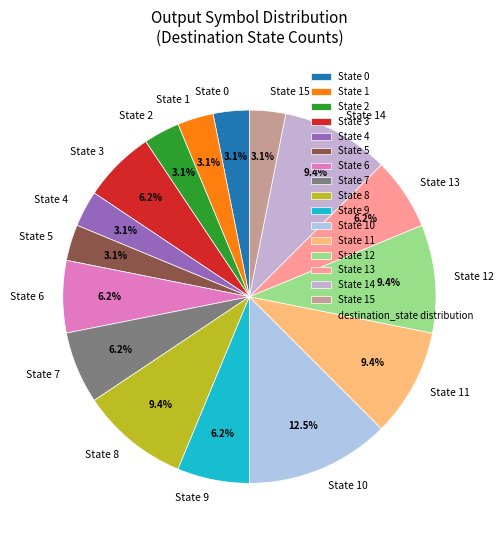

Do State 1 and State 13 together represent more than half of the pie?

No